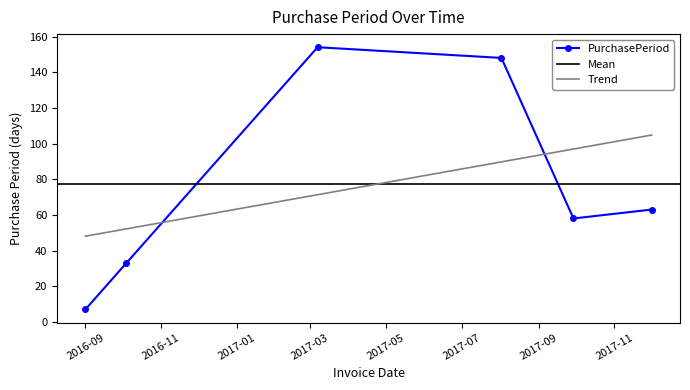

What is the value of the 2nd point from the left?

33